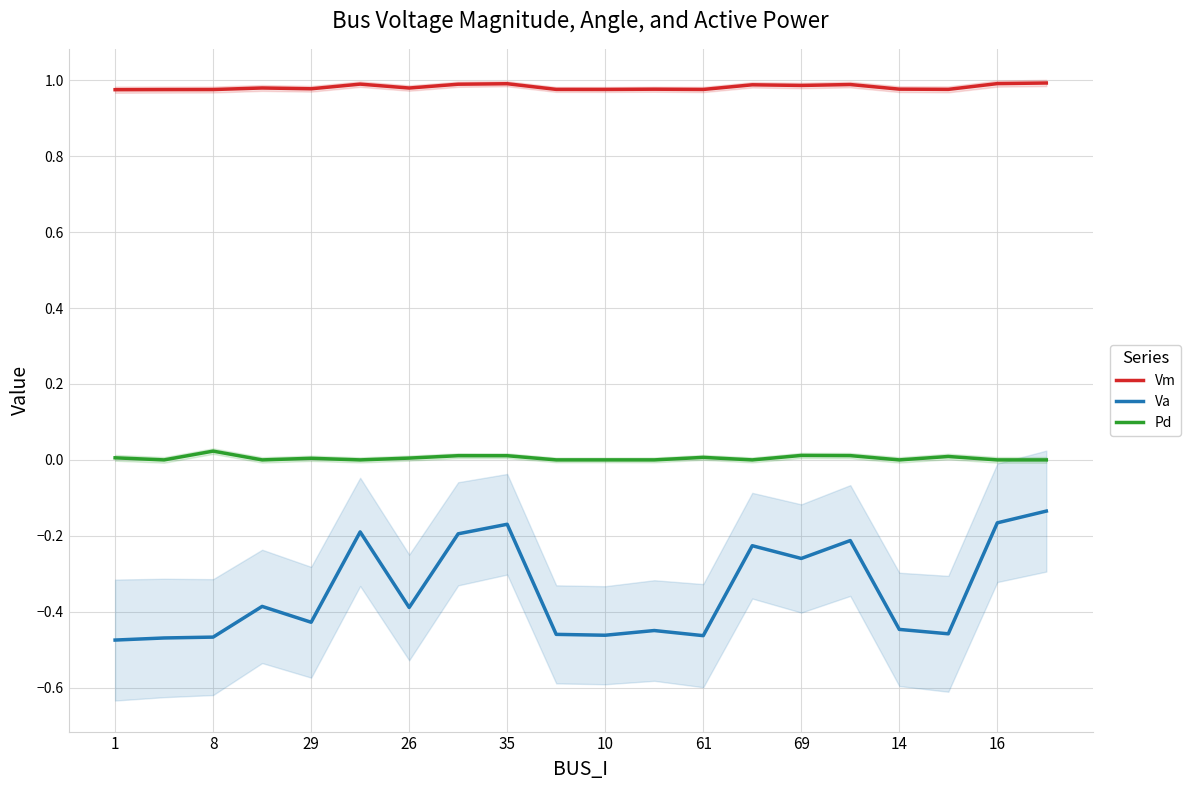

Which series has the largest total across all categories?

Vm